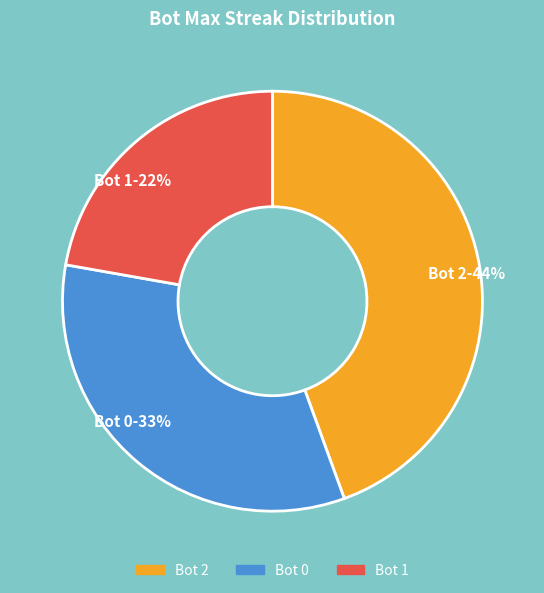

What is the ratio of the value at Bot 1 to the value at Bot 2?

0.5